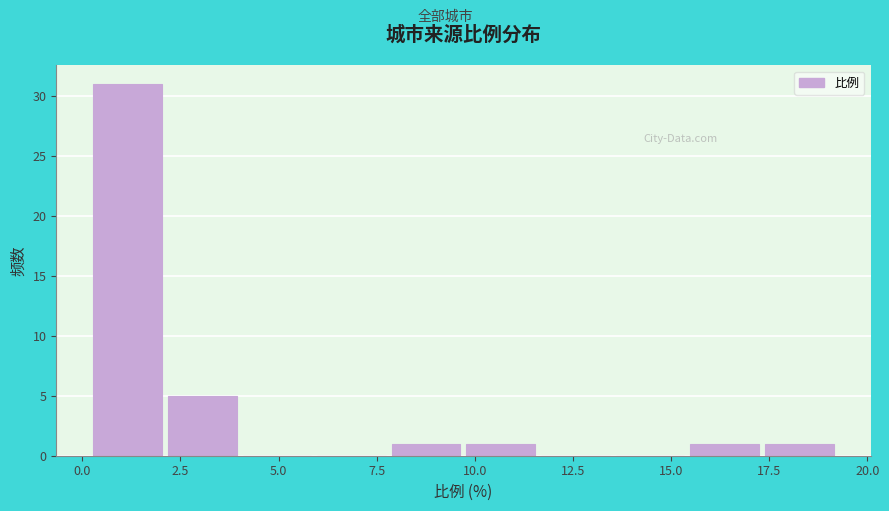

Around what value on the x-axis is the tallest bar? Give the approximate position of its centre, as read against the axis.

1.0